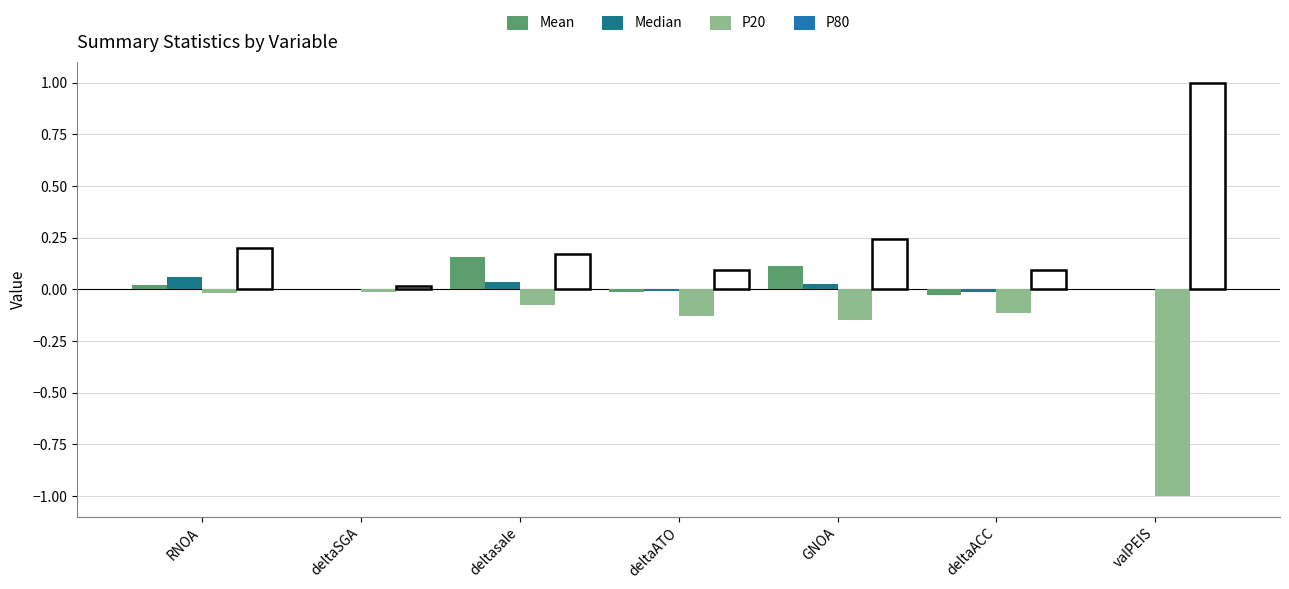

Which label corresponds to the largest value in the chart?

deltasale